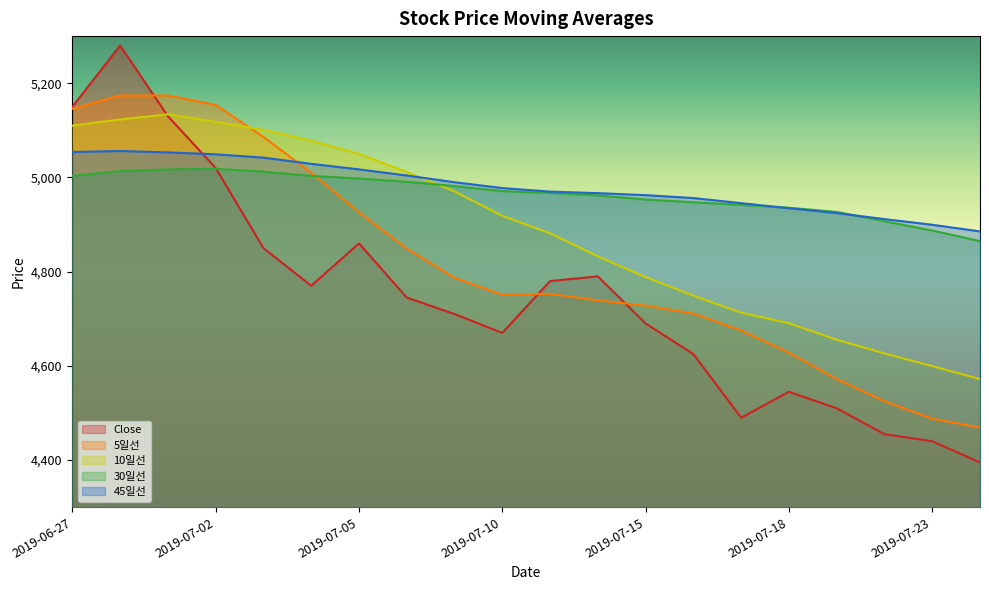

What is the maximum value for Close?

5280.0